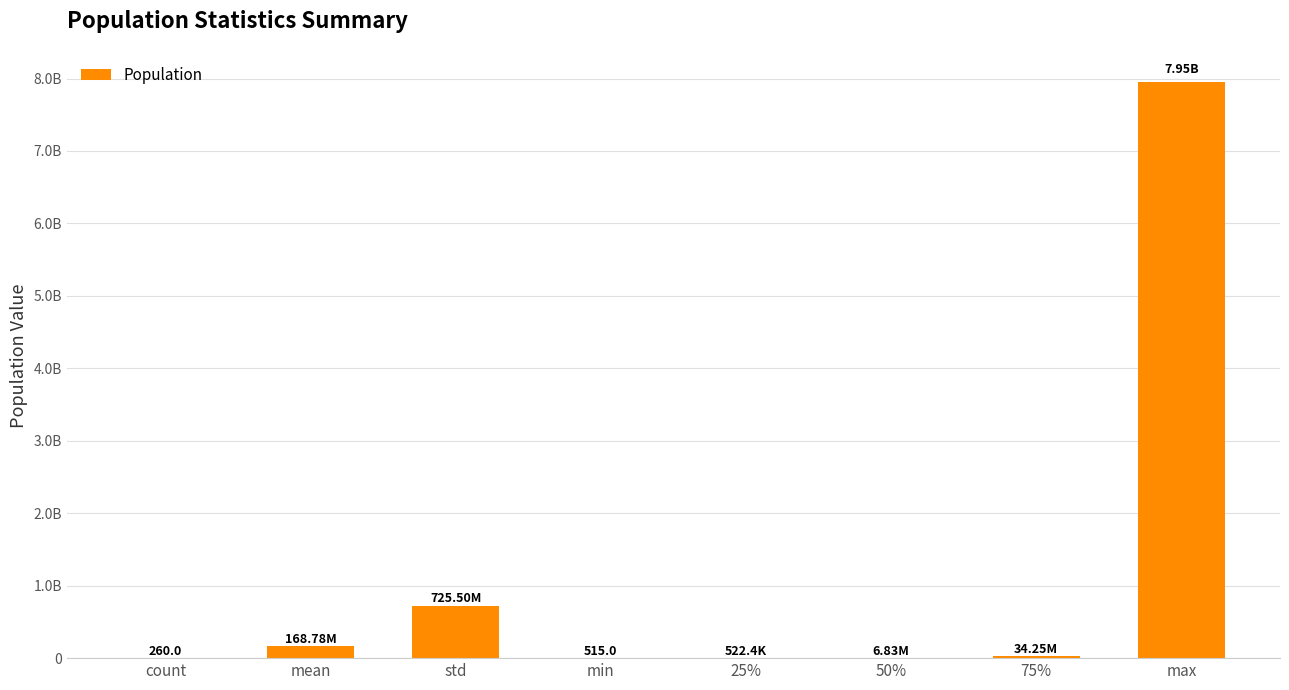

Are the bars horizontal?

No